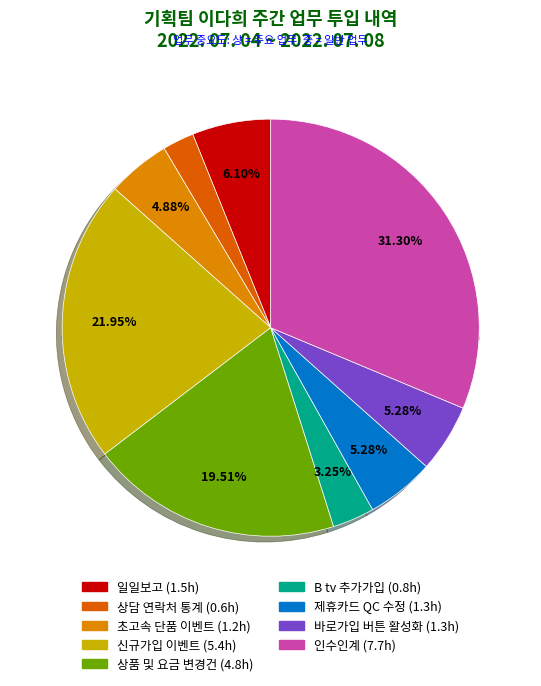

Is there any slice that represents more than half of the pie?

No